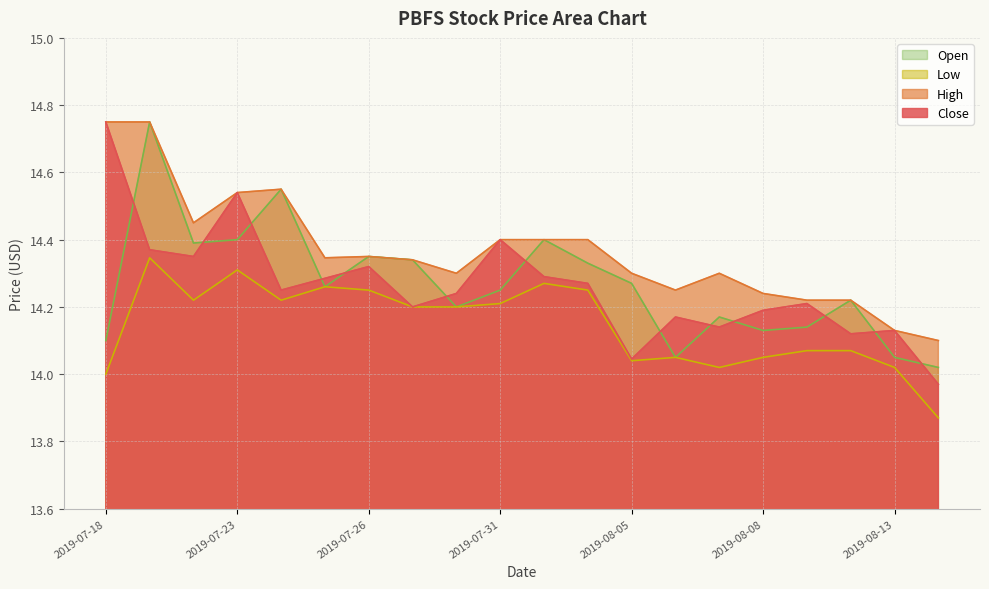

Which has a higher value, 2019-07-18 or 2019-08-02?

2019-07-18